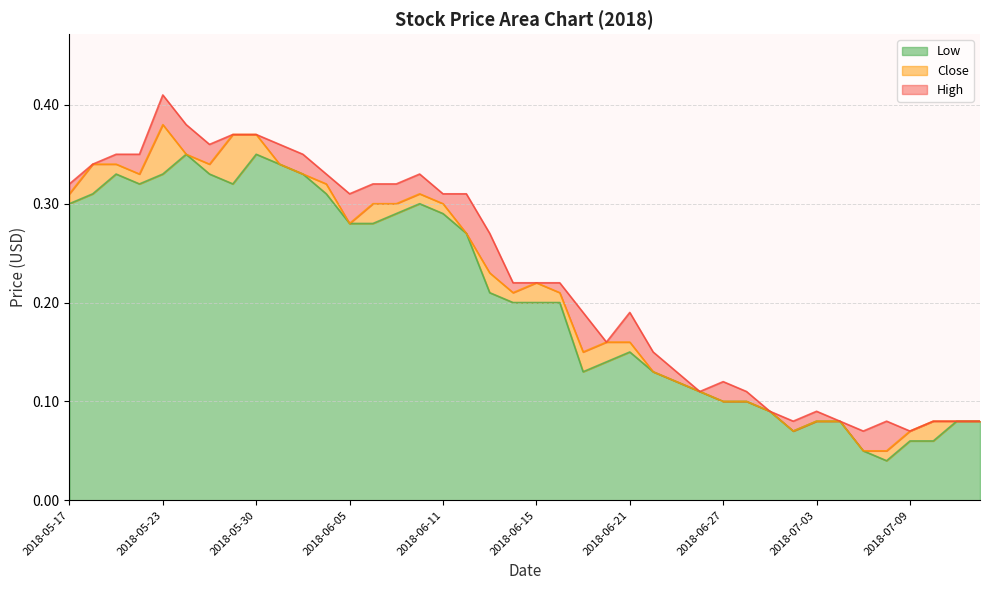

True or false: High has more than 2 points higher than both neighbors.

True